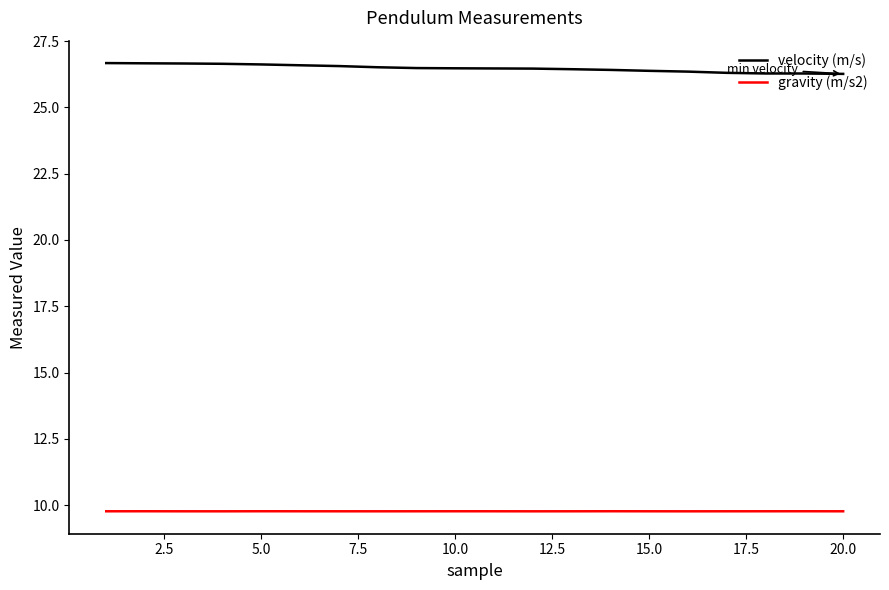

List the series in order of their peak value, highest first.

velocity (m/s), gravity (m/s2)